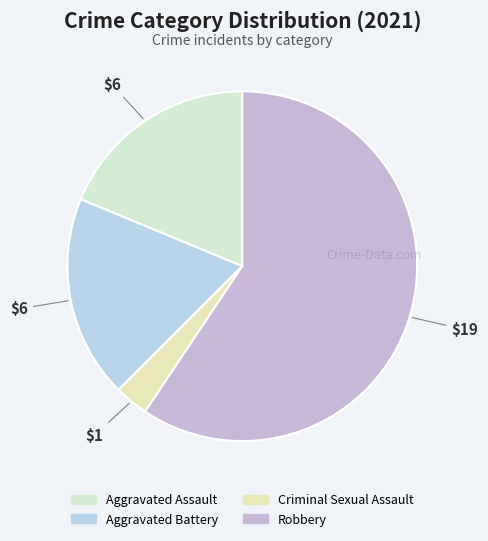

Which category has the smallest portion of the pie?

Criminal Sexual Assault